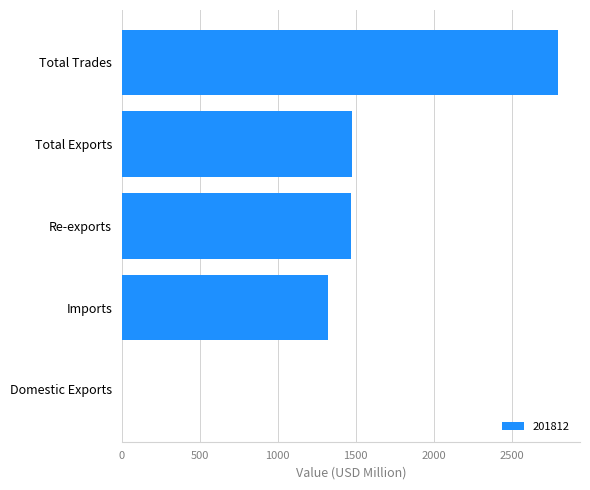

Which label corresponds to the largest value in the chart?

Total Trades